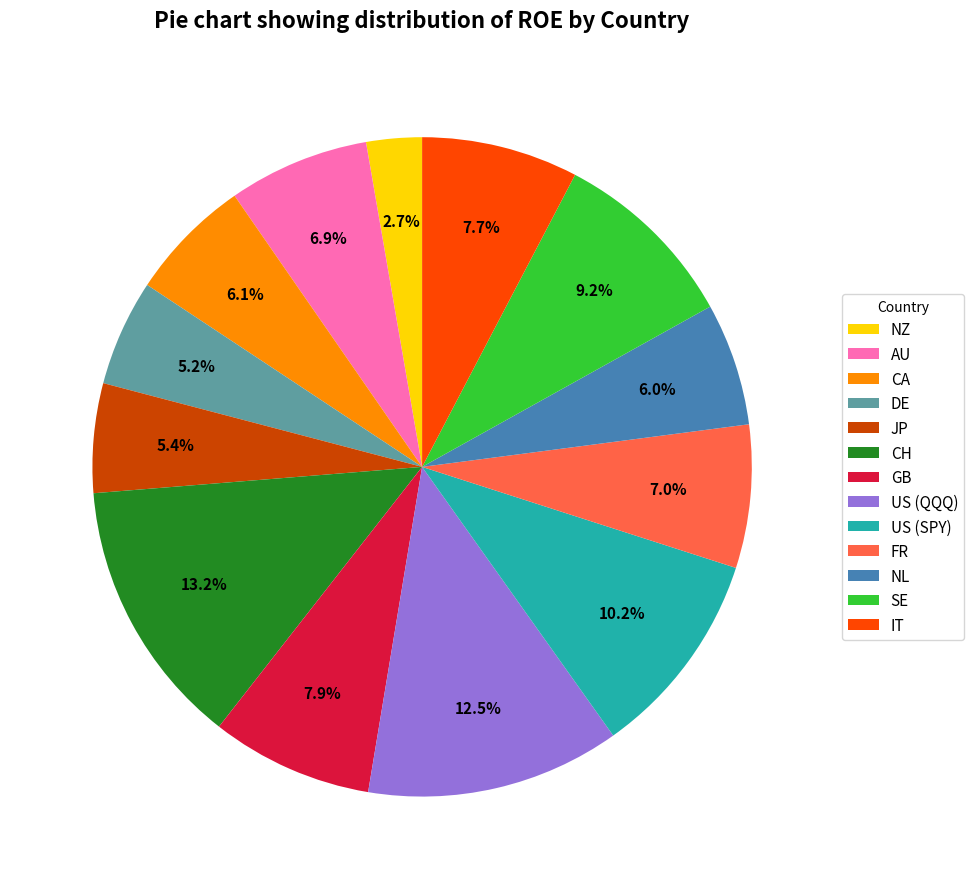

Between CA and DE, which is larger?

CA